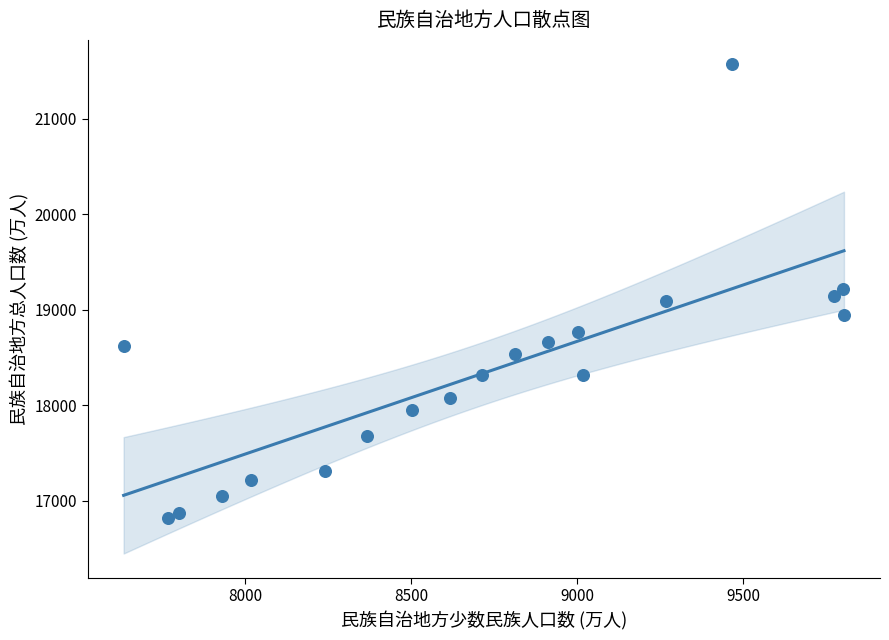

What is the range of Y values (max minus min)?

4749.2